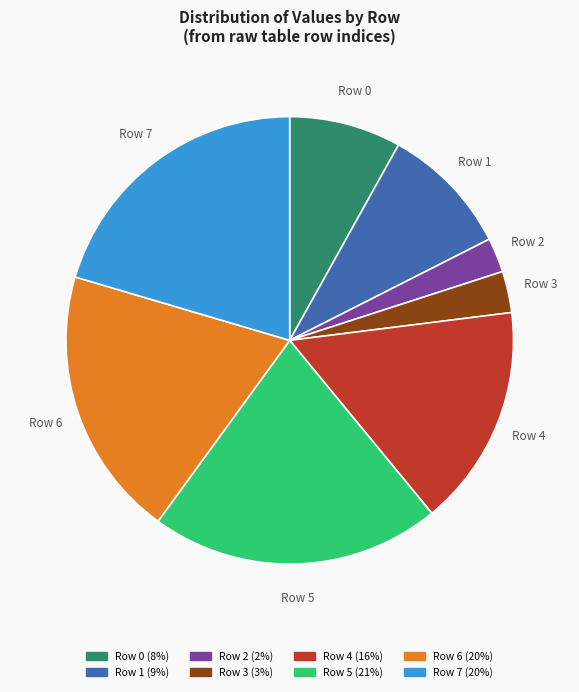

Between Row 5 and Row 7, which is larger?

Row 5